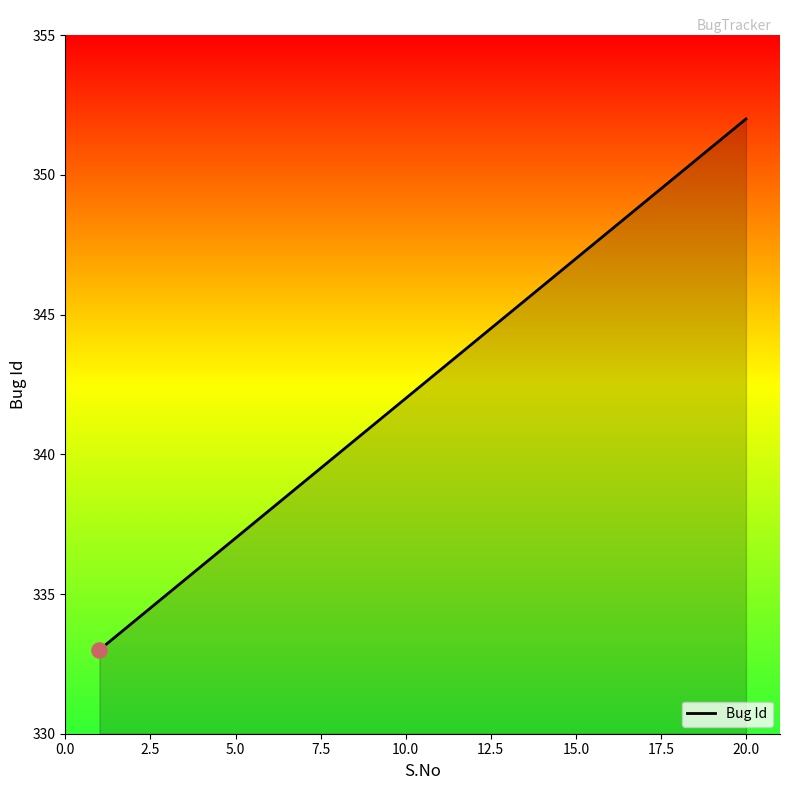

What is the maximum value shown in the chart?

352